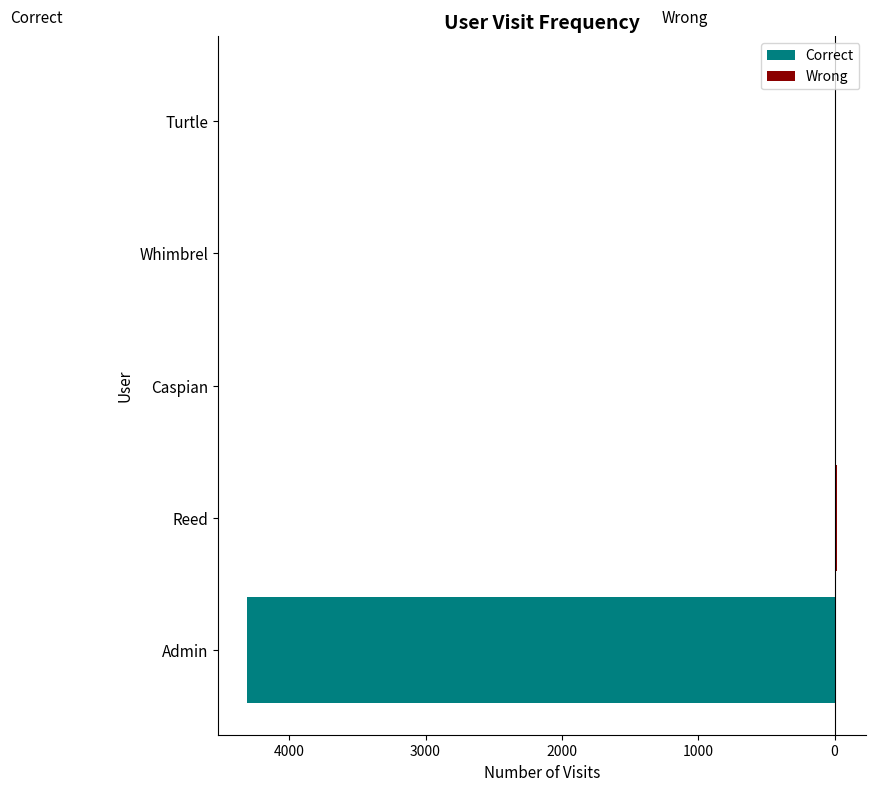

What is the value of the Wrong bar at the 2nd from the left?

16